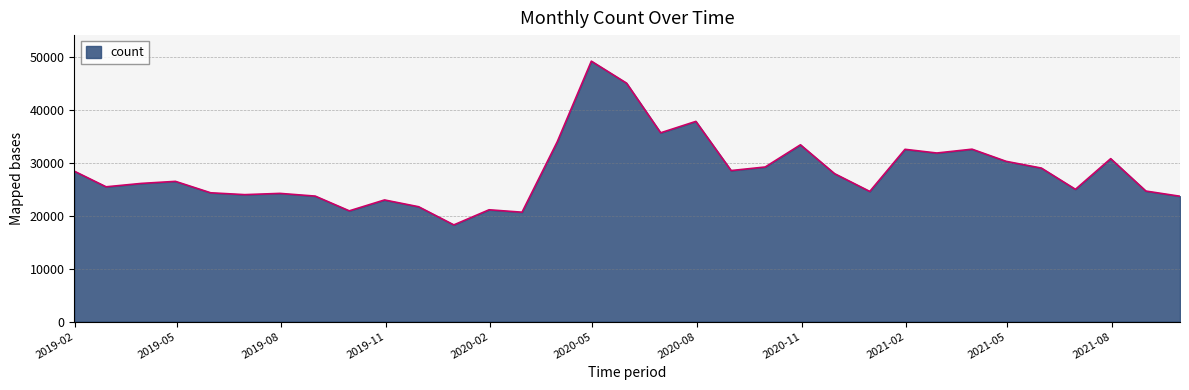

What is the maximum value shown in the chart?

49277